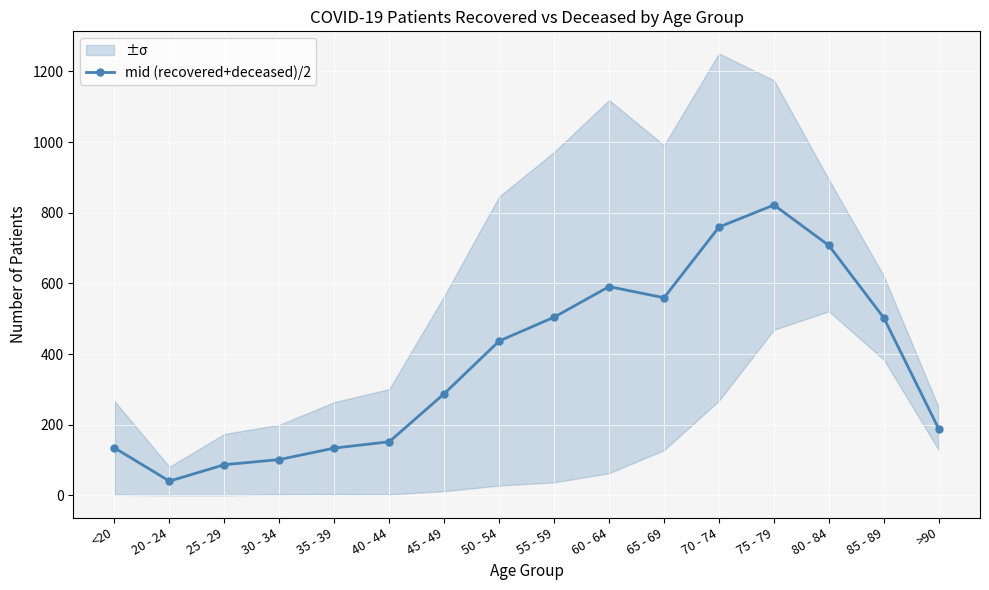

What is the label of the 5th point from the right?

70 - 74